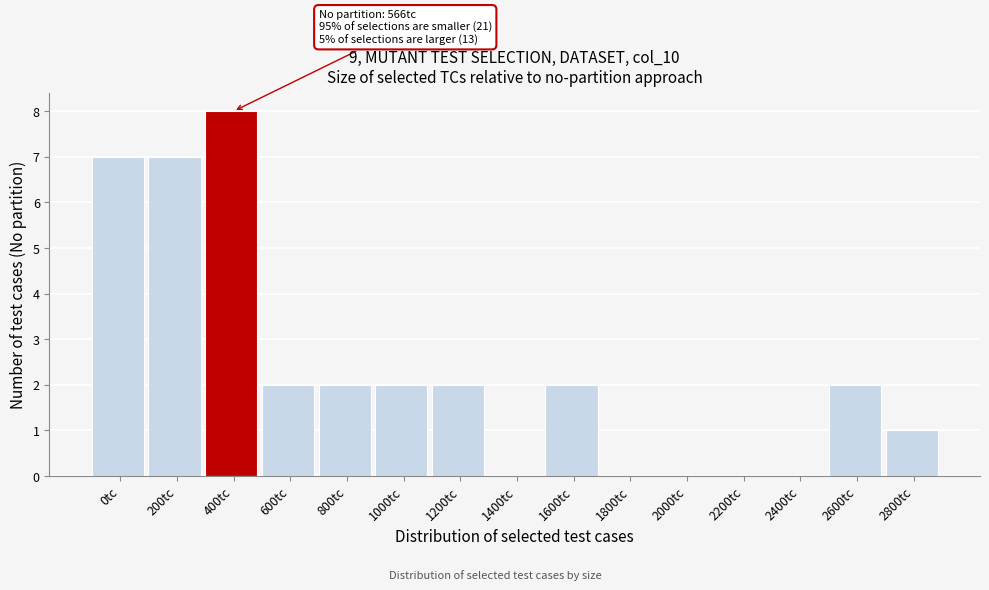

Reading left to right, extract all data points from this chart.

0tc=7	200tc=7	400tc=8	600tc=2	800tc=2	1000tc=2	1200tc=2	1400tc=0	1600tc=2	1800tc=0	2000tc=0	2200tc=0	2400tc=0	2600tc=2	2800tc=1